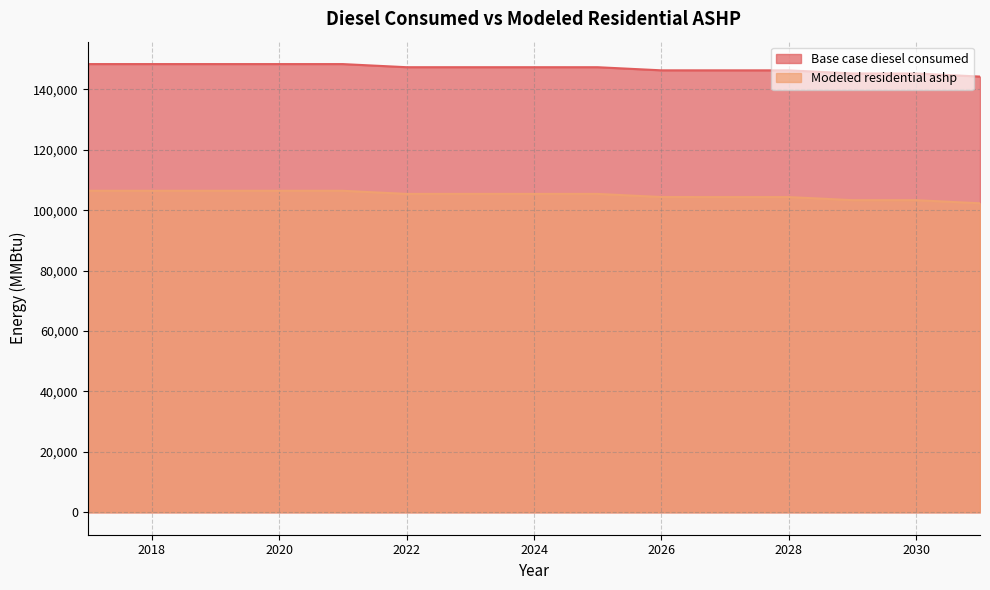

Reading left to right, transcribe all the data shown in this chart.

Base case diesel consumed: 148367.0	148366.0	148365.0	148364.0	148362.0	147332.0	147330.0	147329.0	147327.0	146296.0	146293.0	146291.0	145260.0	145257.0	144225.0
Modeled residential ashp: 106425.5	106424.5	106423.5	106422.5	106420.5	105390.5	105388.5	105387.5	105385.5	104354.5	104351.5	104349.5	103318.5	103315.5	102283.5